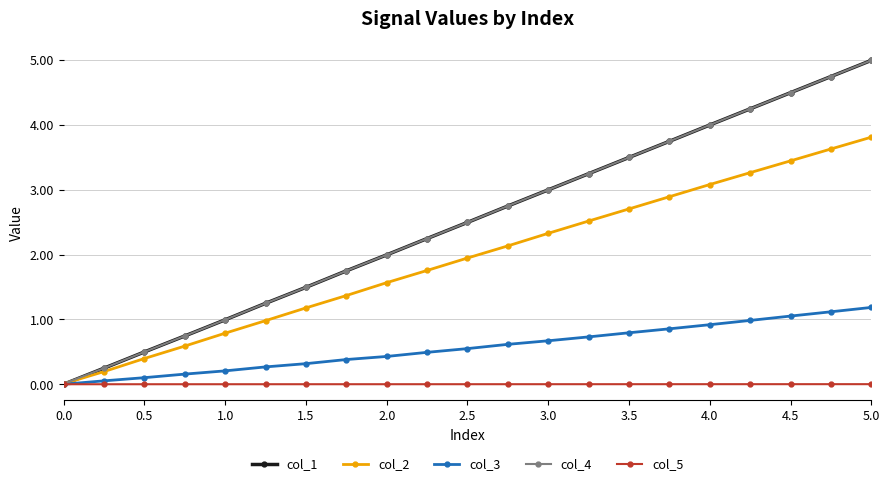

What is the difference between the maximum and minimum values in the col_3 series?

1.2